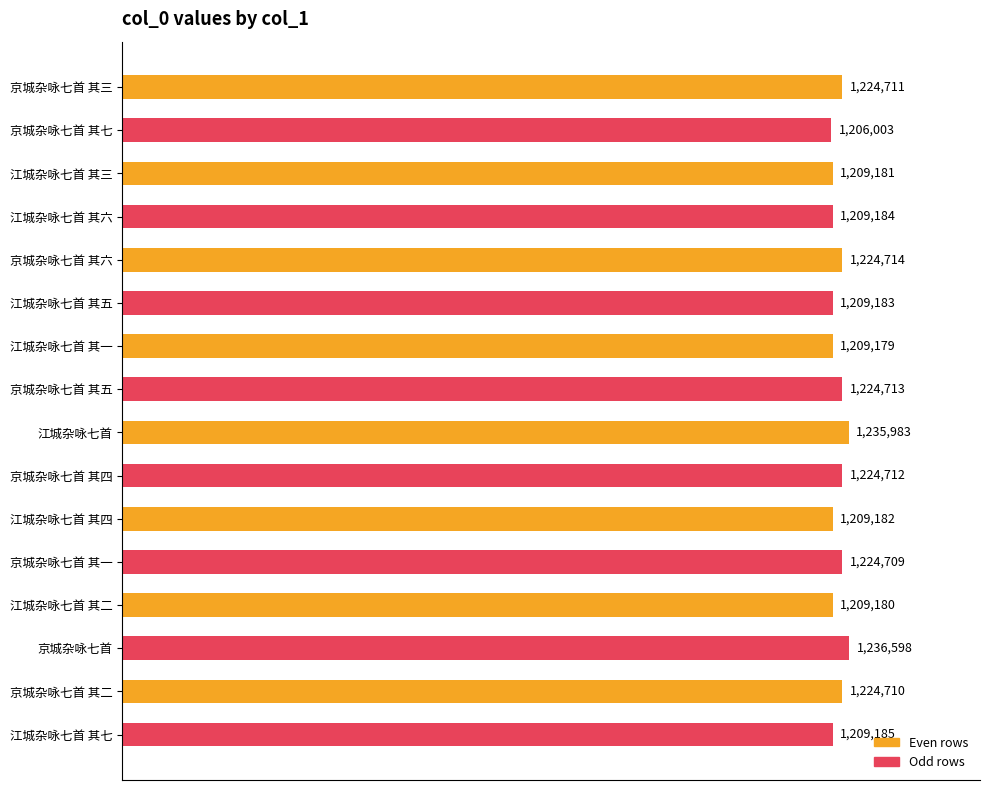

Does the chart contain any negative values?

No